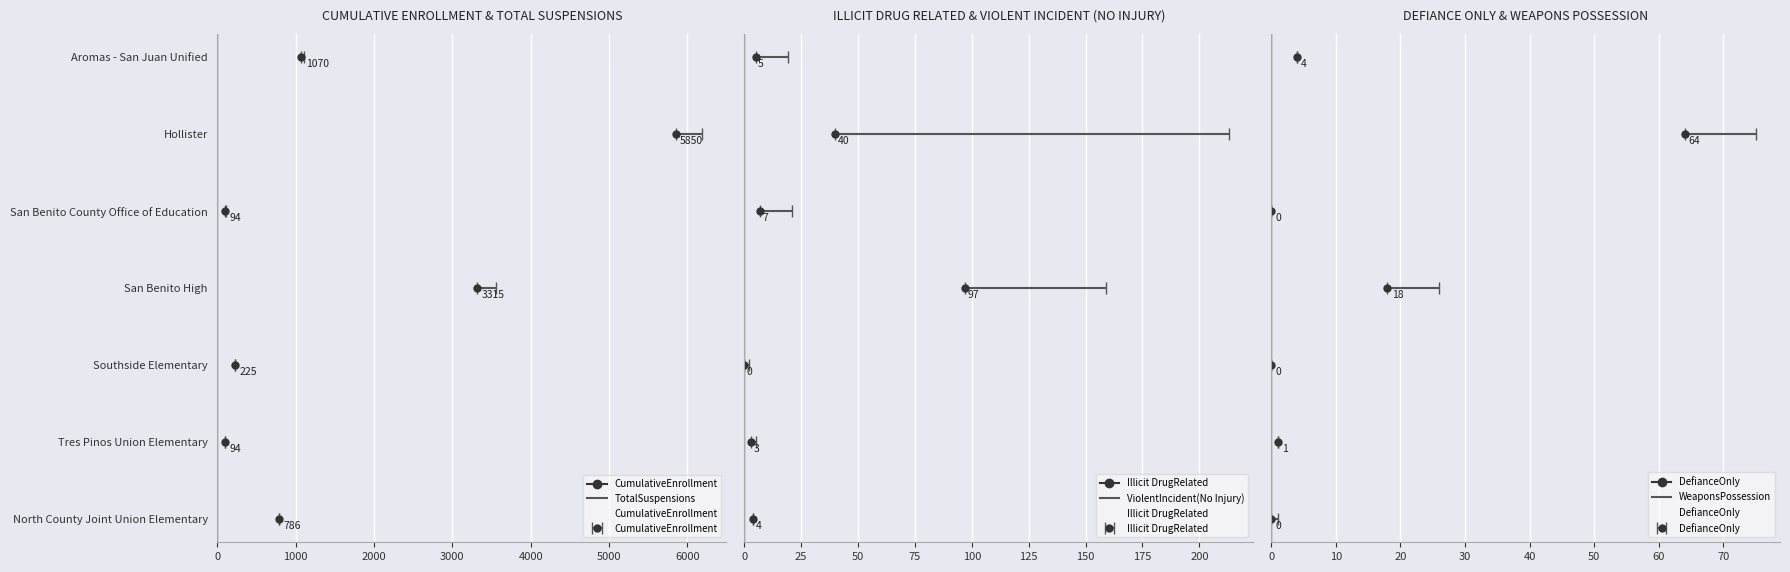

How many data points in DefianceOnly are above 1?

3